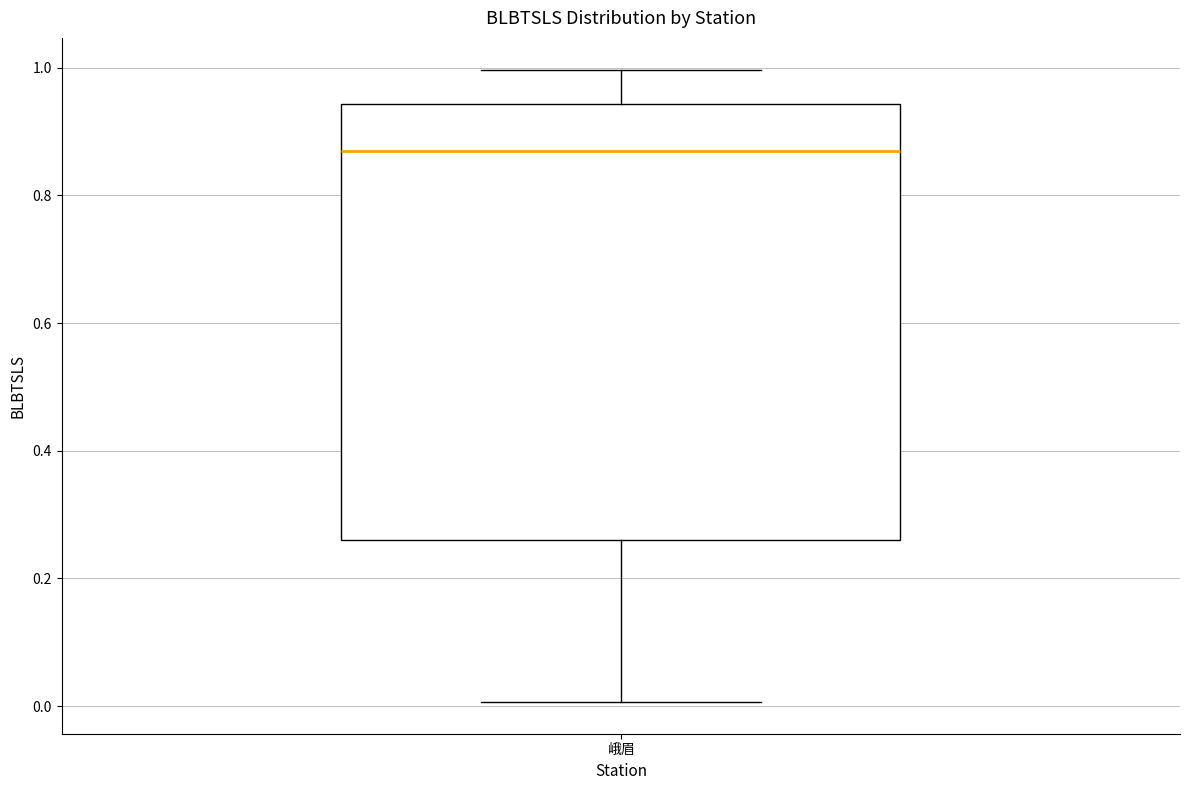

Read this box plot against the y-axis: the position of the median line, the range covered by the box, and the ends of both whiskers. The values are not printed on the chart, so give them approximately, as read against the axis.

median 0.86, box 0.26 to 0.94, whiskers 0.00 to 1.00